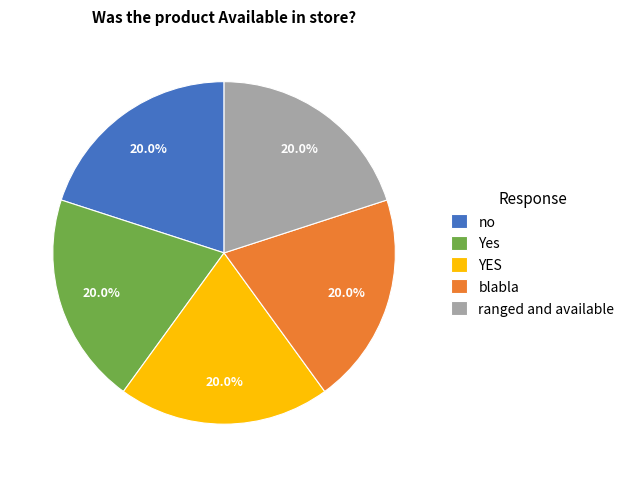

Does any single category account for the majority?

No